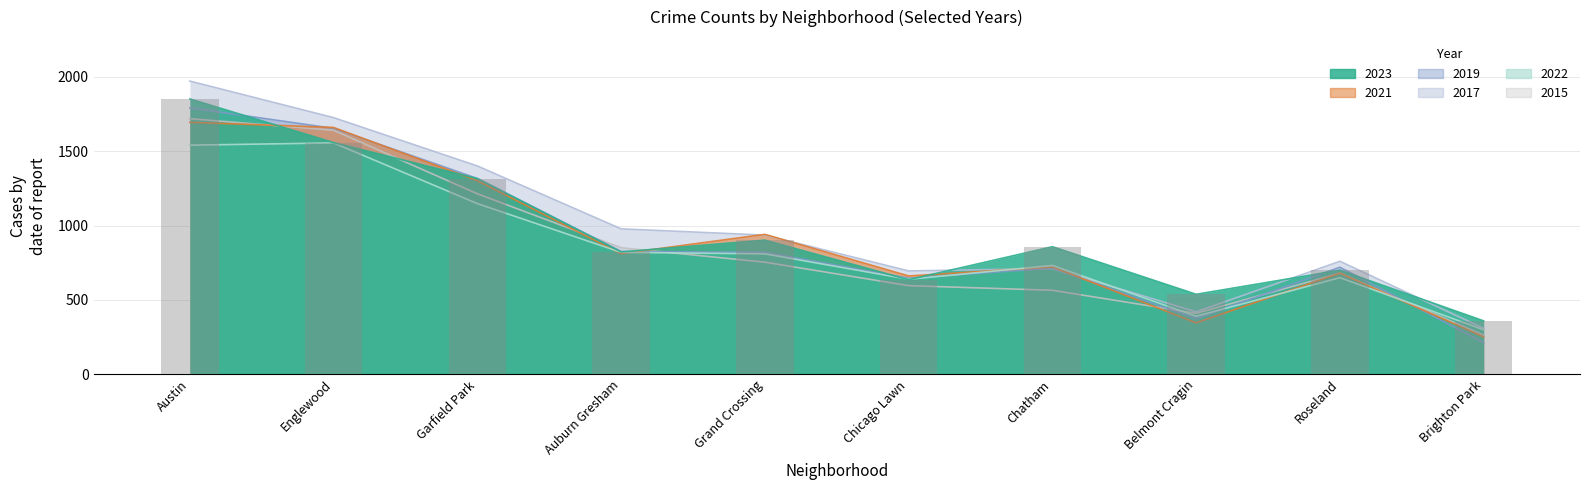

Which series has the largest range (max minus min)?

2017